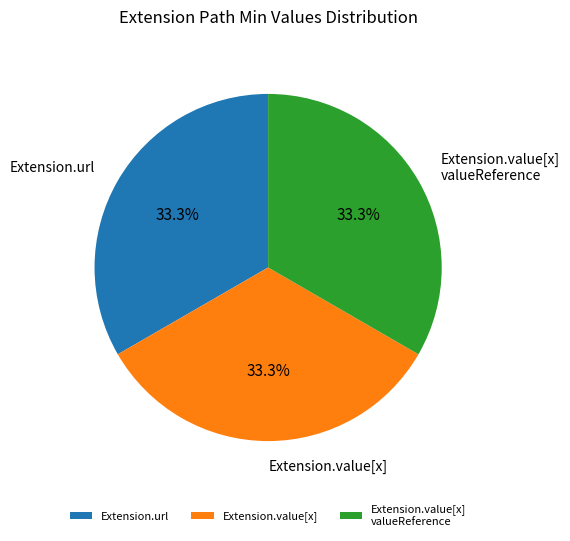

Does Extension.value[x] valueReference represent more than half of the total?

No